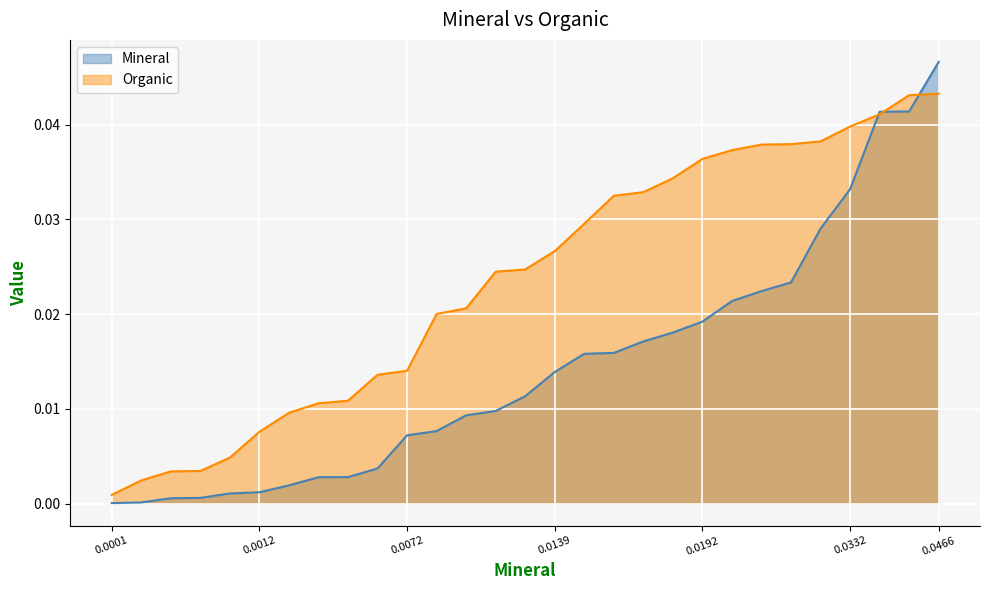

The value at 17 is 0.0. True or false?

True